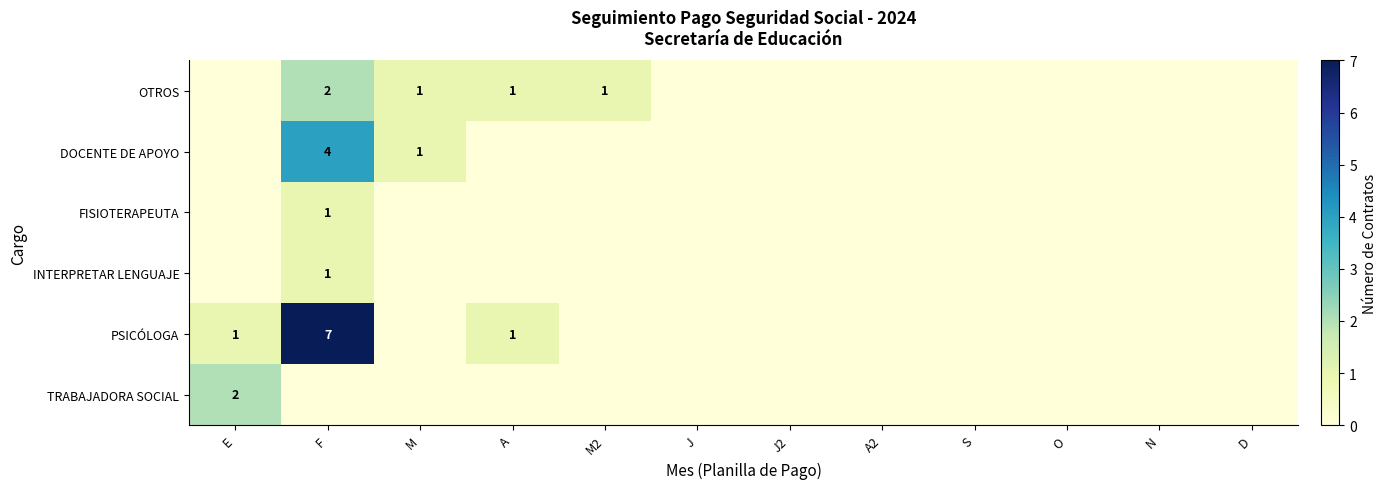

Is it true that INTERPRETAR LENGUAJE equals 1 at F?

True